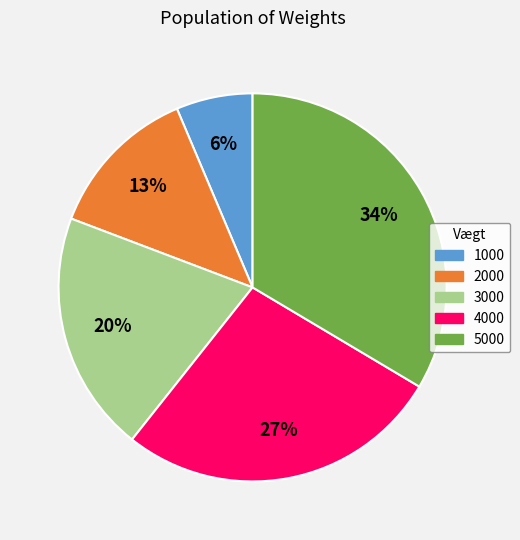

Rank the categories by value from lowest to highest.

1000, 2000, 3000, 4000, 5000